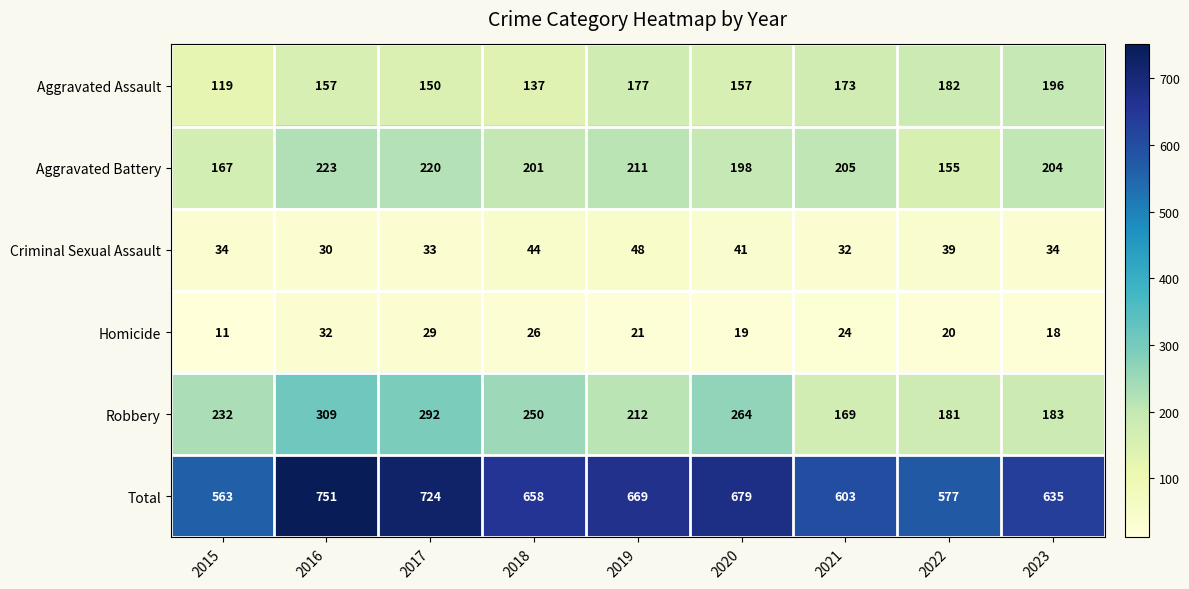

At how many categories does at least one series exceed 402?

9